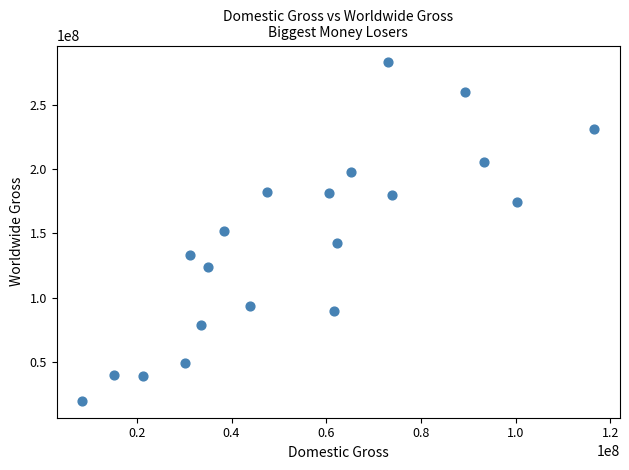

What is the range of Y values (max minus min)?

262670167